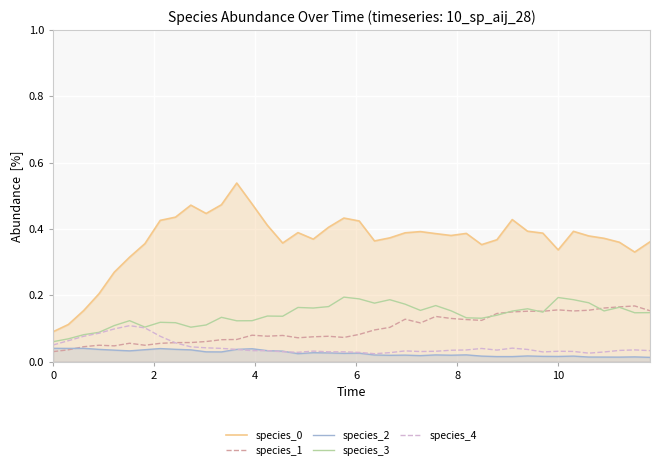

True or false: species_0 and species_3 cross at least once.

False